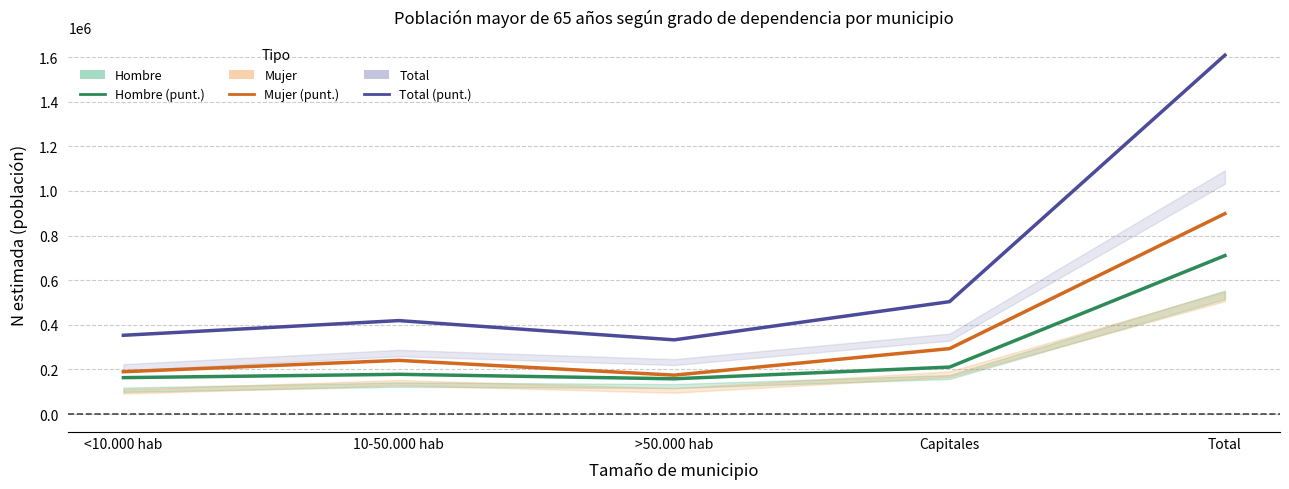

What is the sum of all Mujer (estimado) values?

1796436